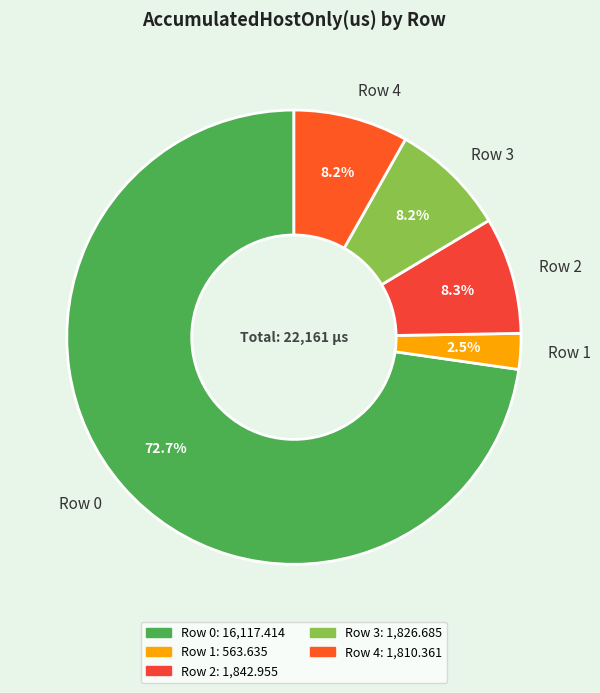

To the nearest percent, what is the difference between the largest and smallest slice percentages?

70%